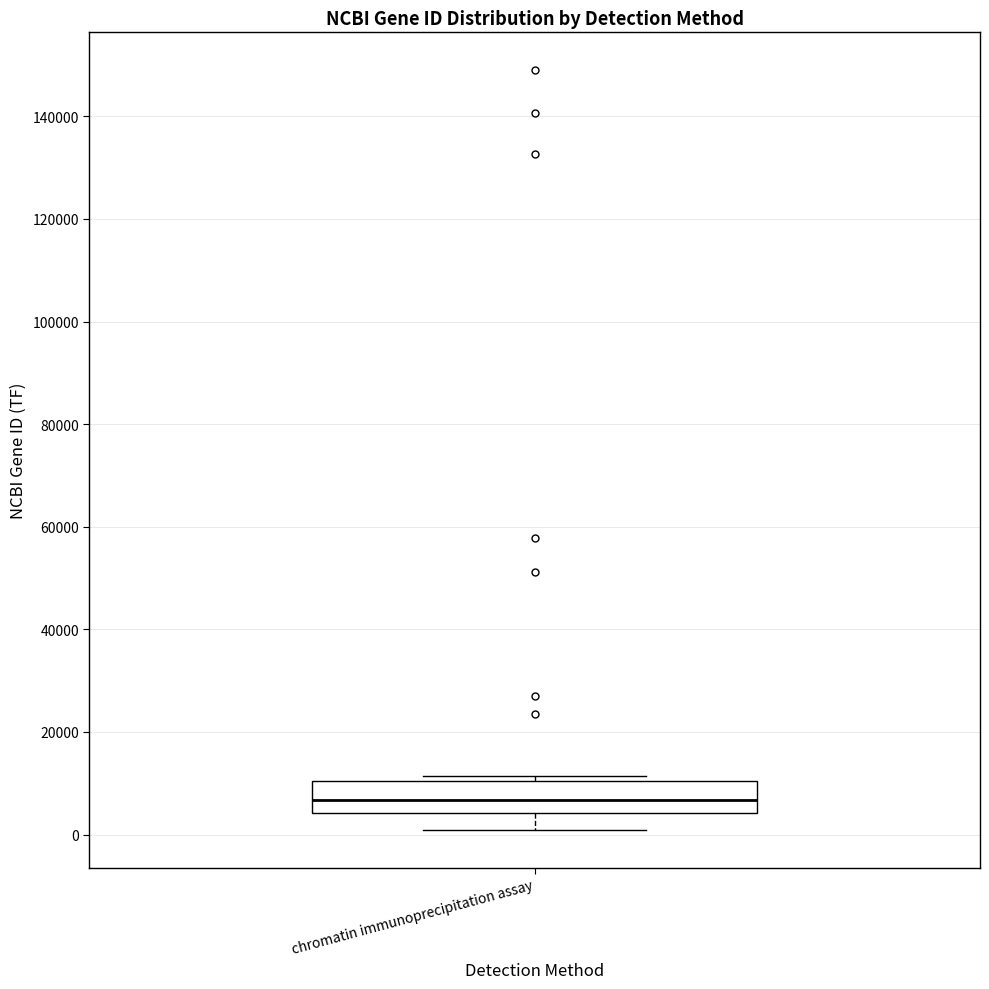

Read this box plot against the y-axis: the position of the median line, the range covered by the box, and the ends of both whiskers. The values are not printed on the chart, so give them approximately, as read against the axis.

median 6000, box 4000 to 10000, whiskers 0 to 12000